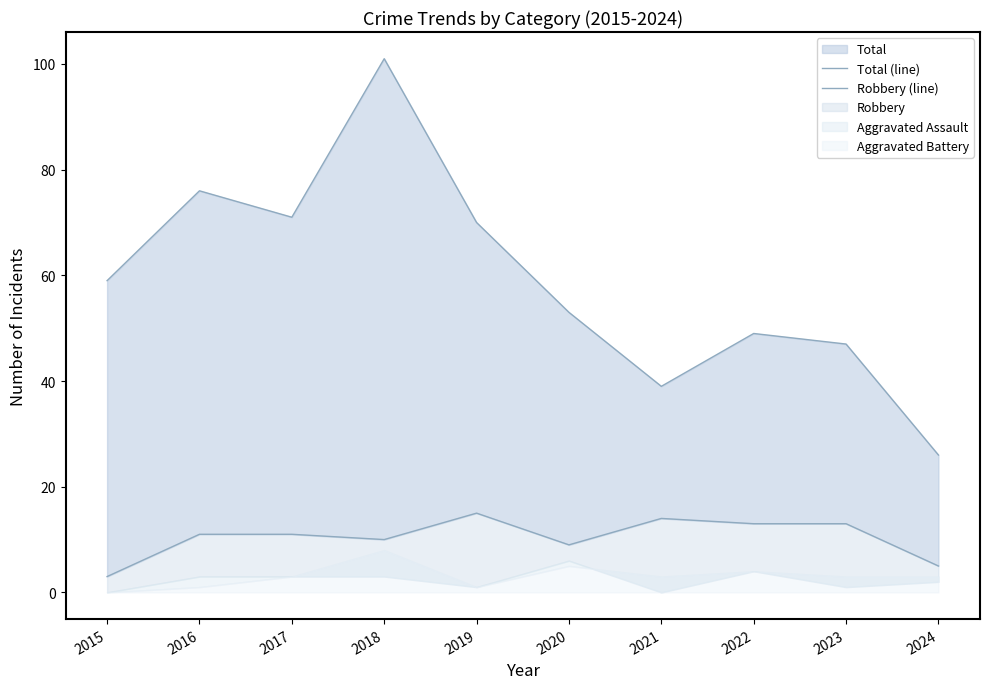

Reading right to left, extract all data points from this chart.

Total (line): 2024=26	2023=47	2022=49	2021=39	2020=53	2019=70	2018=101	2017=71	2016=76	2015=59
Robbery (line): 2024=5	2023=13	2022=13	2021=14	2020=9	2019=15	2018=10	2017=11	2016=11	2015=3